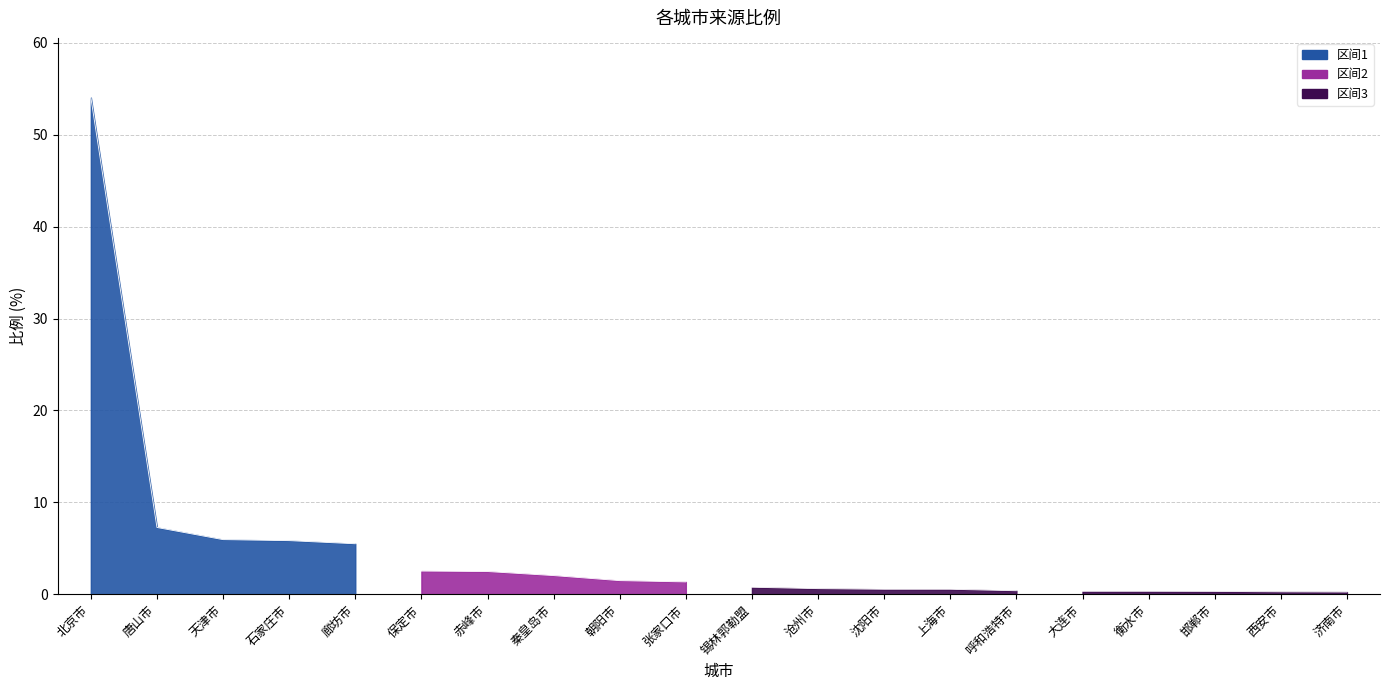

What is the average value?

4.6